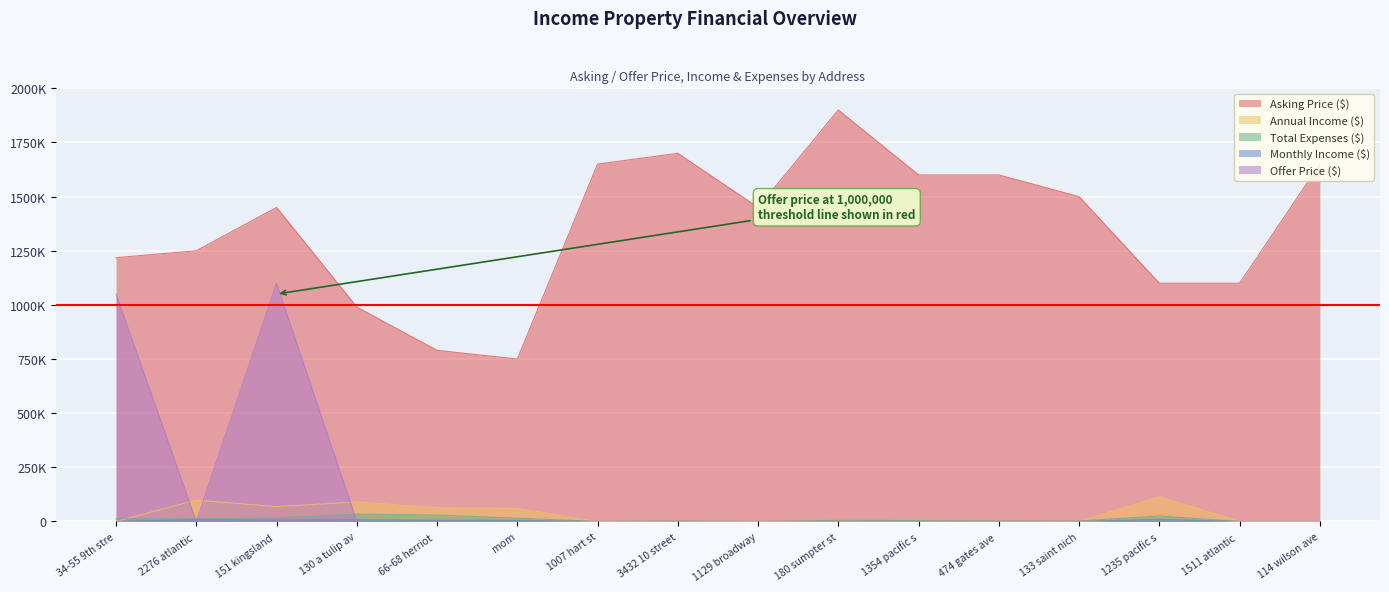

The Annual Income ($) series shows -70013 at 180 sumpter st. True or false?

False